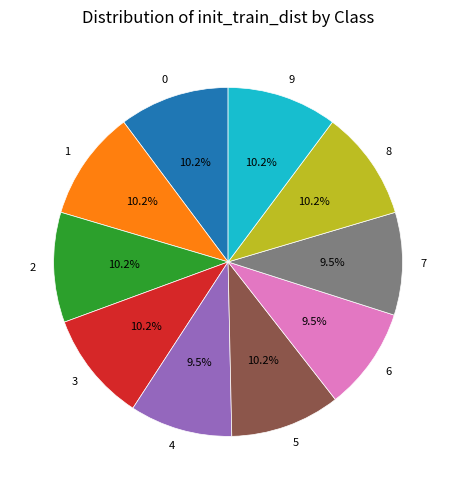

To the nearest percent, what is the difference between the largest and smallest slice percentages?

1%